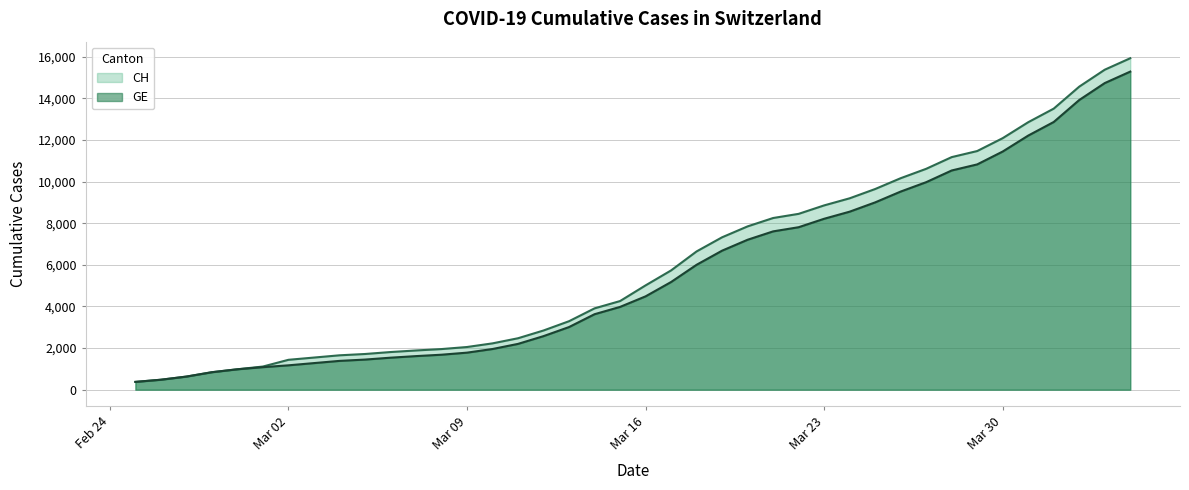

Which series has the largest total across all categories?

CH